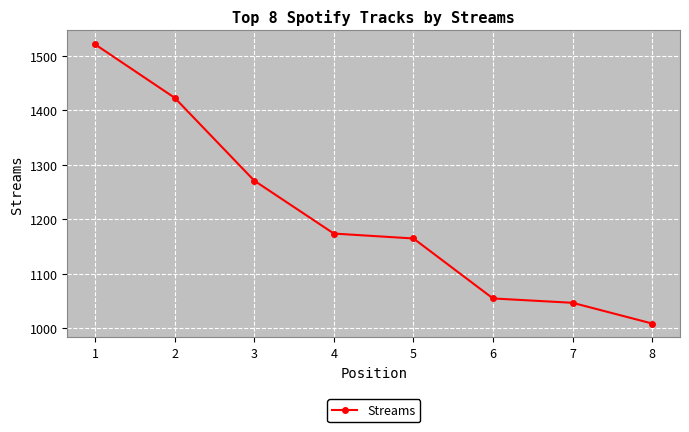

Between 2 and 1, which is larger?

1